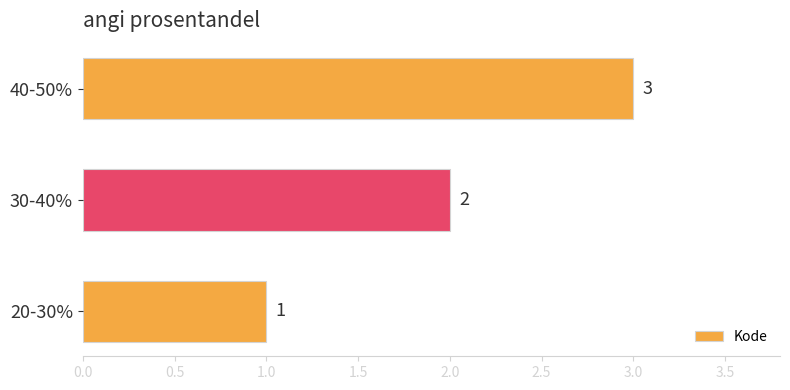

List the labels in order of value, largest first.

40-50%, 30-40%, 20-30%